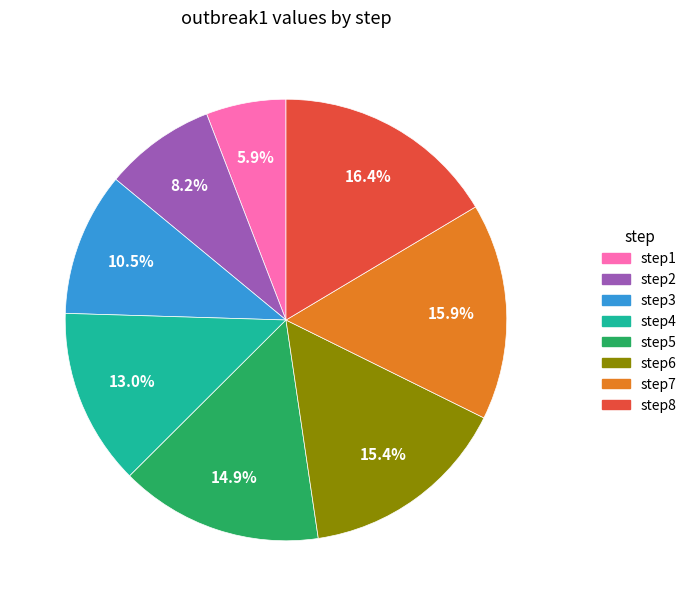

Do step6 and step8 together represent more than half of the pie?

No